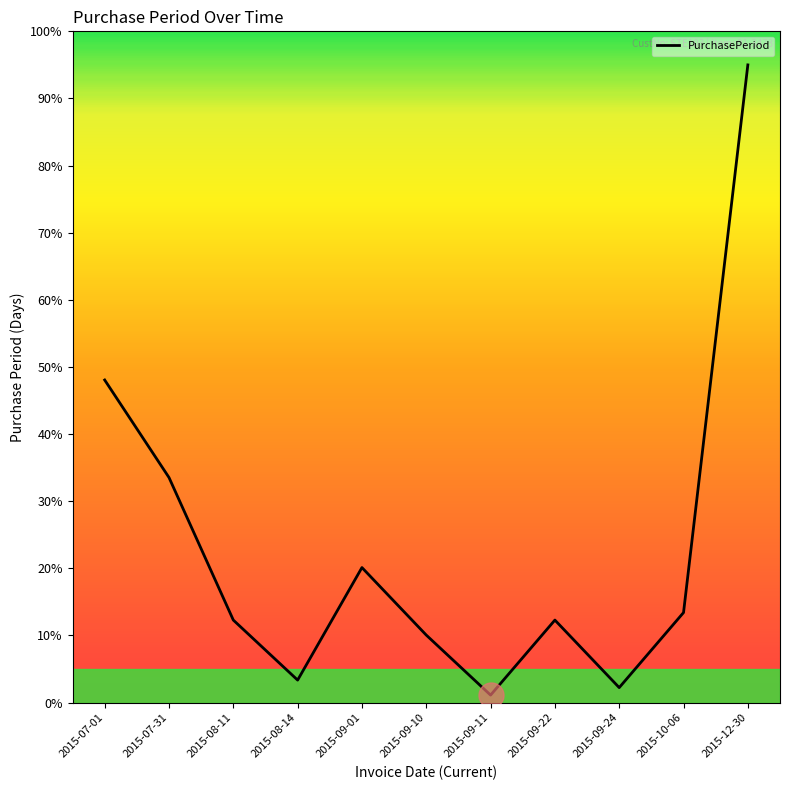

Reading left to right, what are all the values shown in this chart?

48.1	33.5	12.3	3.4	20.1	10.1	1.1	12.3	2.2	13.4	95.0